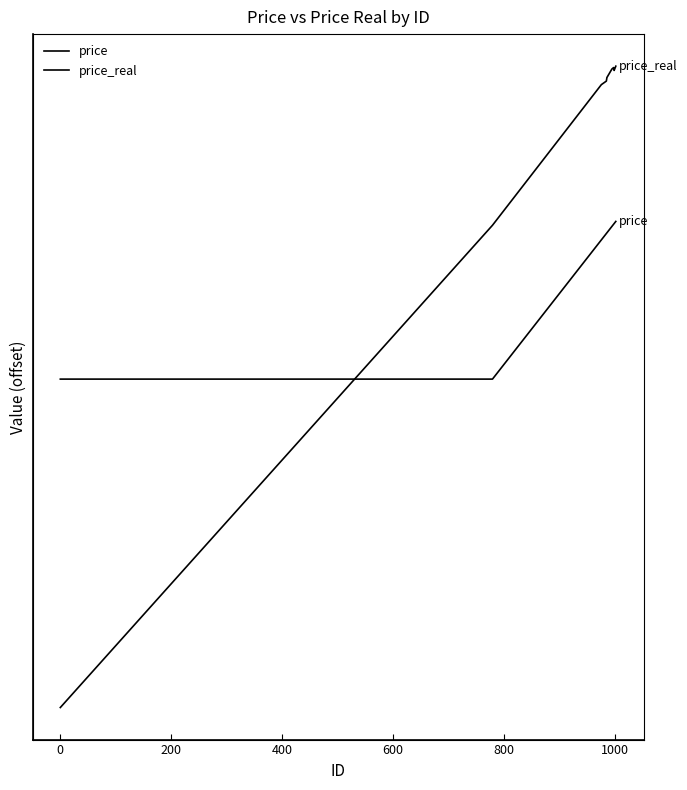

Which series has the largest total across all categories?

price_real